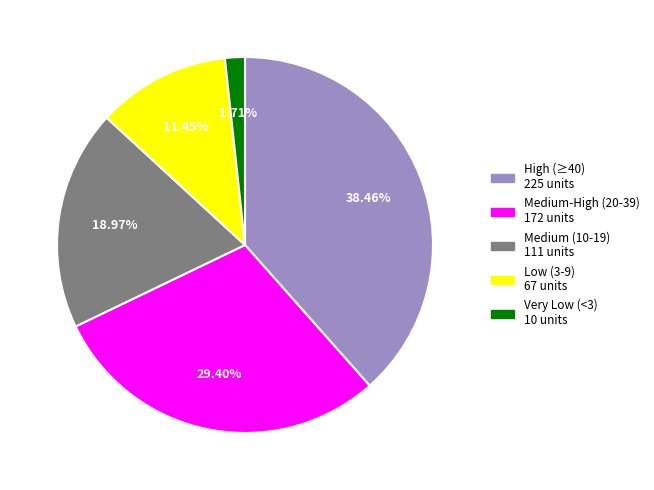

Is there a majority slice in this chart?

No